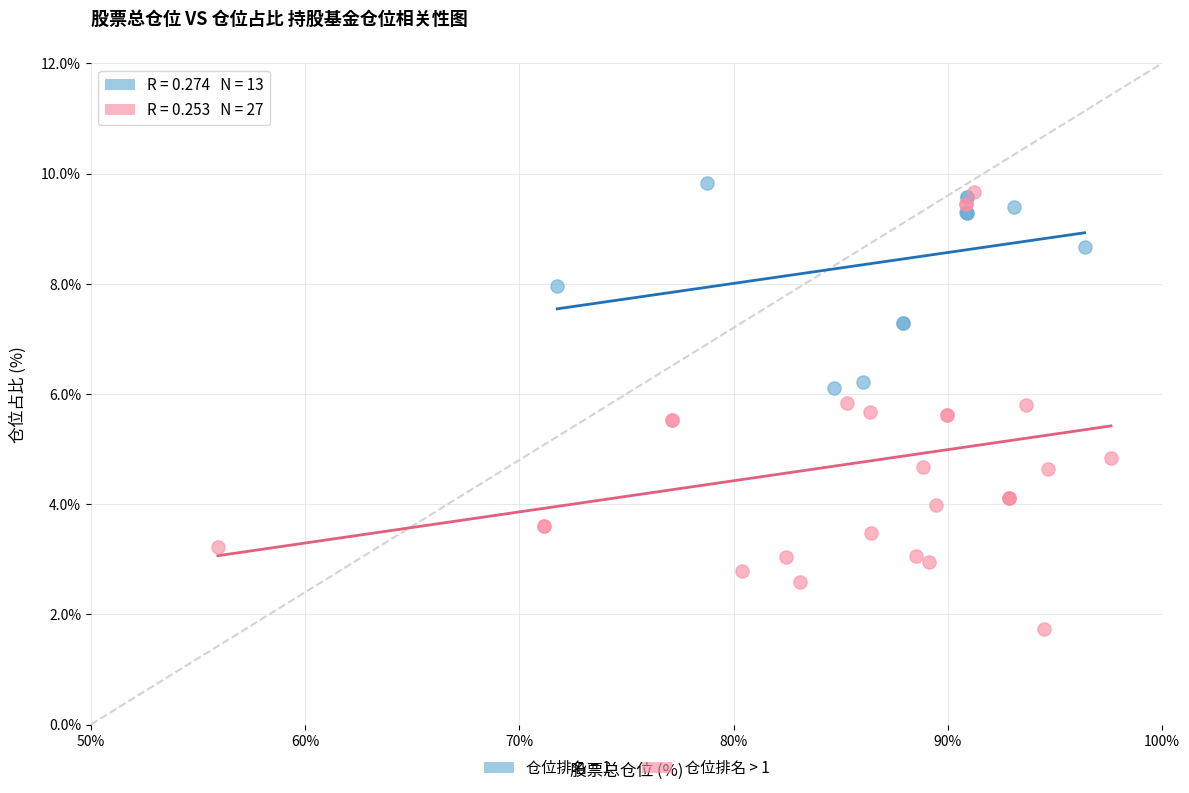

Which series has the widest spread of Y values?

仓位排名 > 1